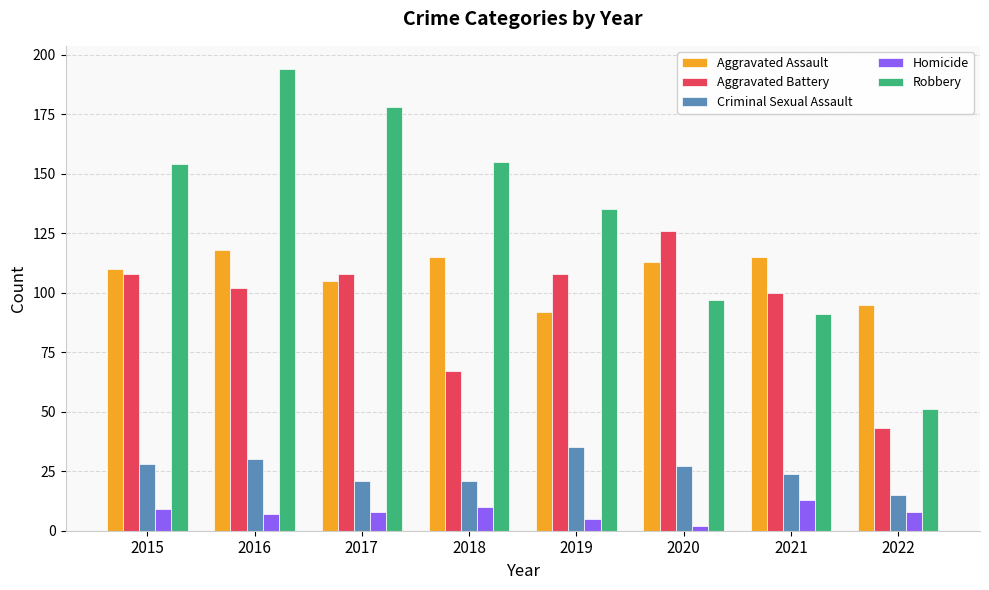

How many data points in Robbery are less than 154?

4